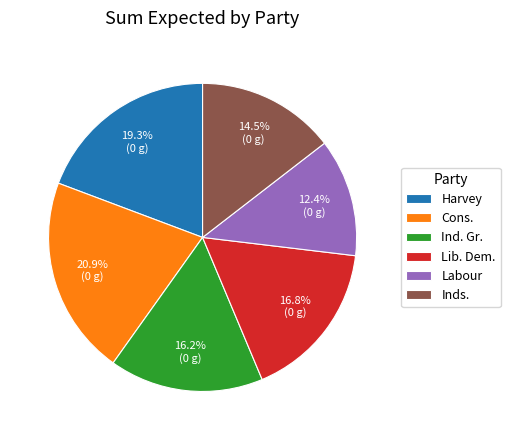

Between Ind. Gr. and Lib. Dem., which is larger?

Lib. Dem.